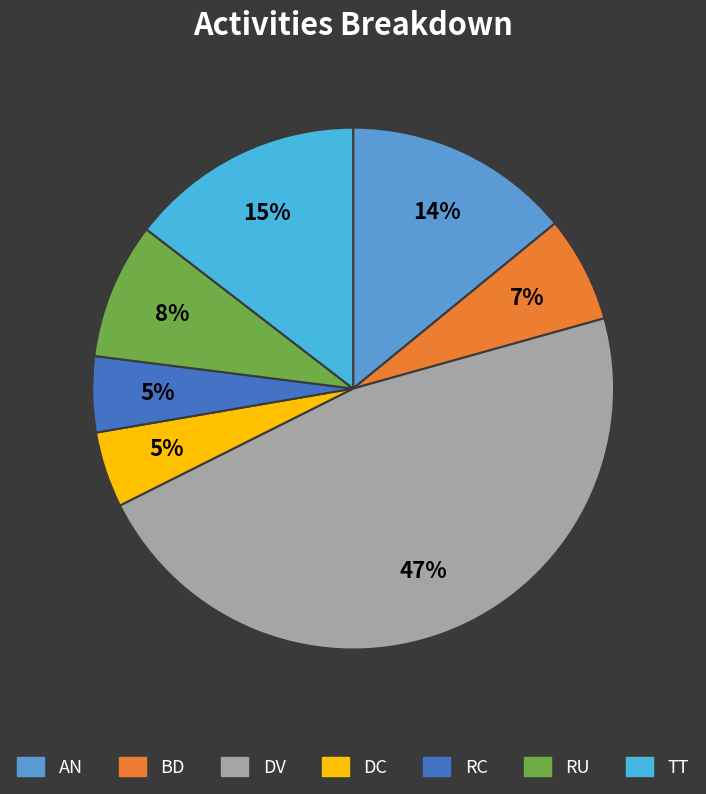

What portion of the pie excludes RU?

91.5%